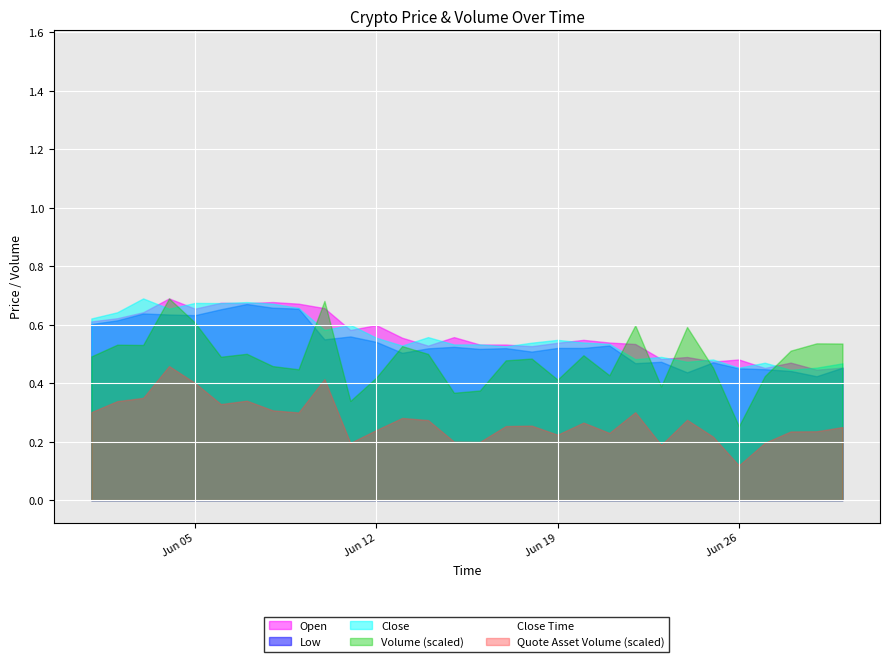

How many distinct data groups are displayed?

6